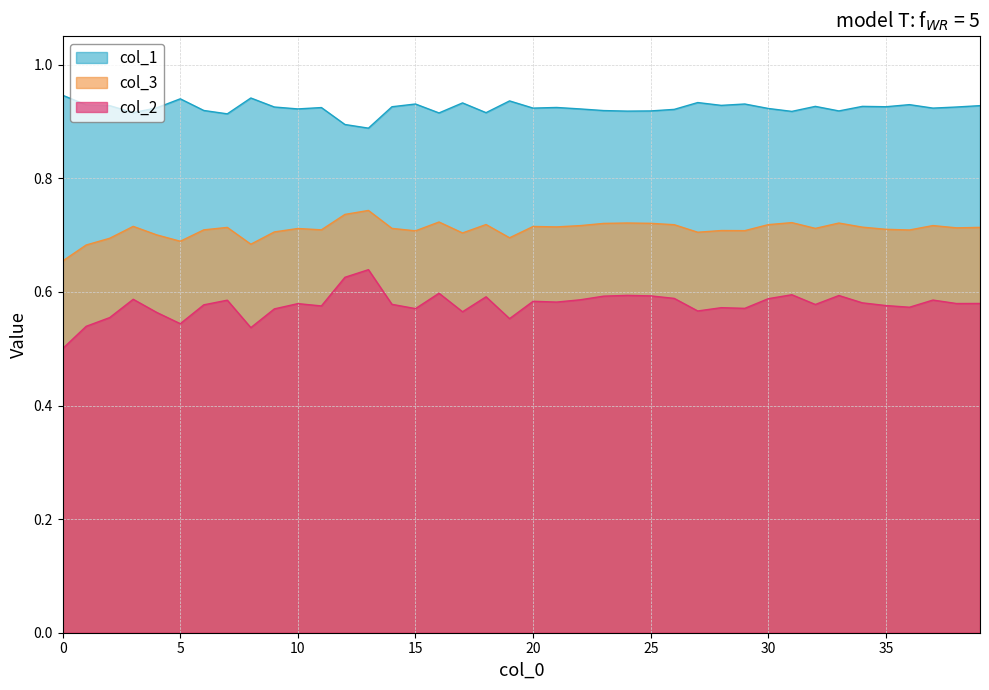

The col_2 series shows 0.6 at 12. True or false?

True